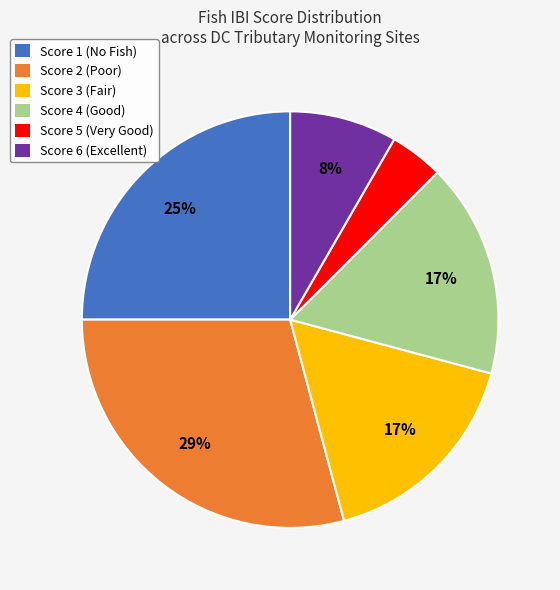

Which category has the biggest portion of the pie?

Score 2 (Poor)